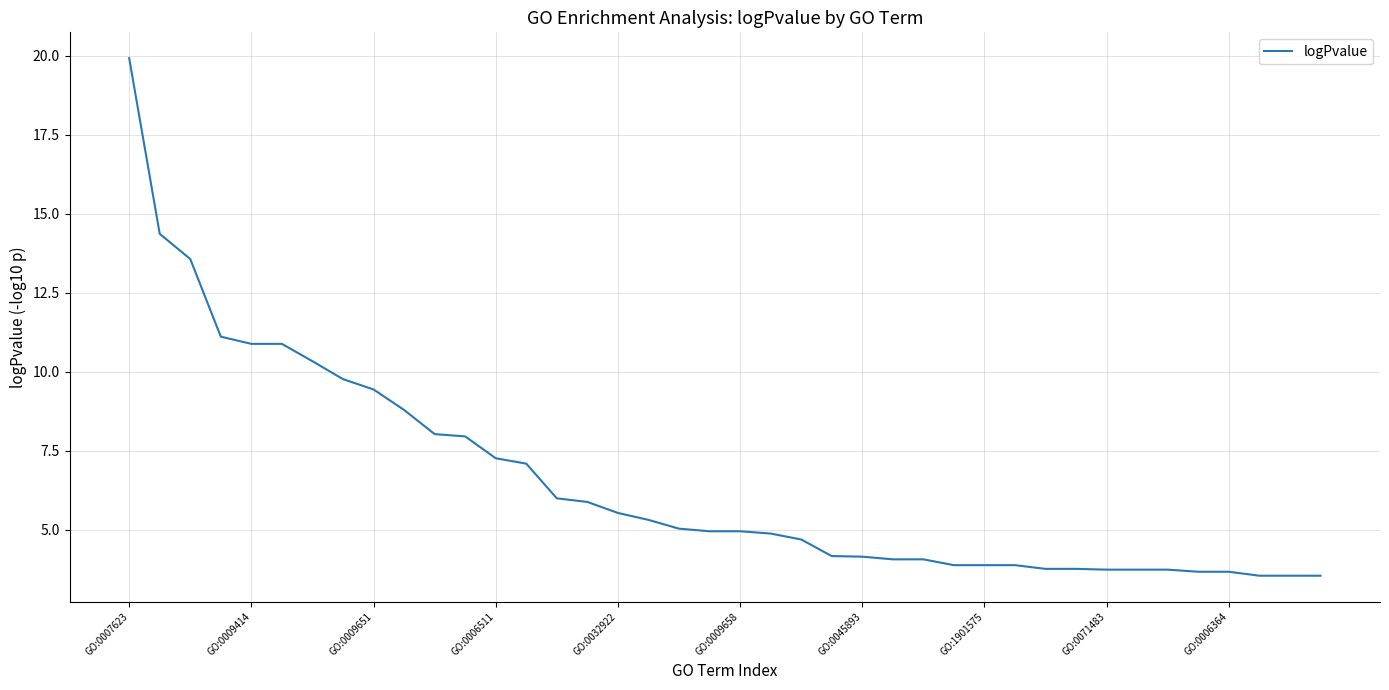

Count the number of data series in this chart.

1